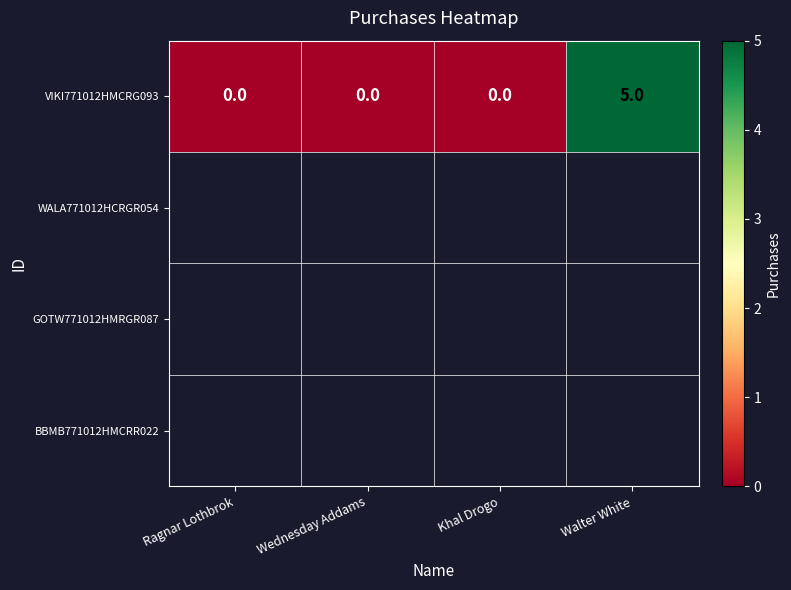

List the labels in order of value, largest first.

Walter White, Ragnar Lothbrok, Wednesday Addams, Khal Drogo